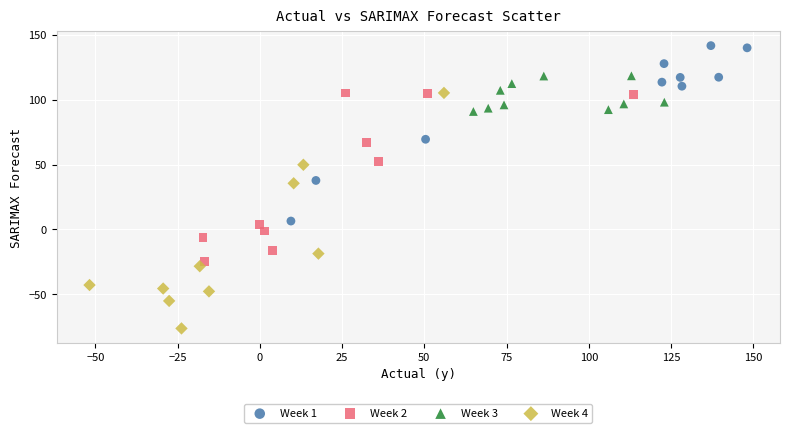

Which series contains the lowest Y value?

Week 4